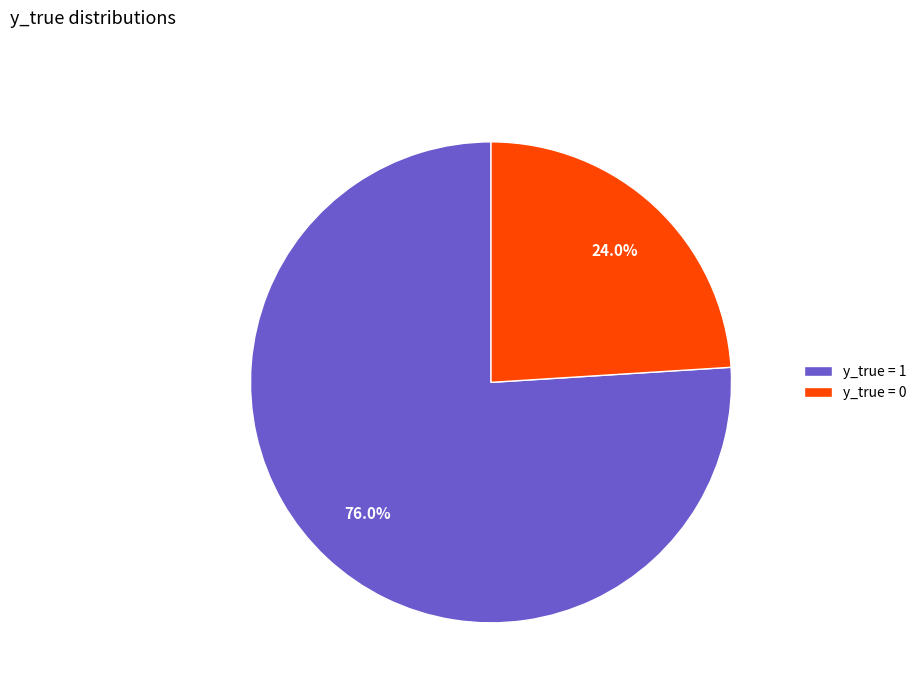

Rank the categories by value from lowest to highest.

y_true = 0, y_true = 1